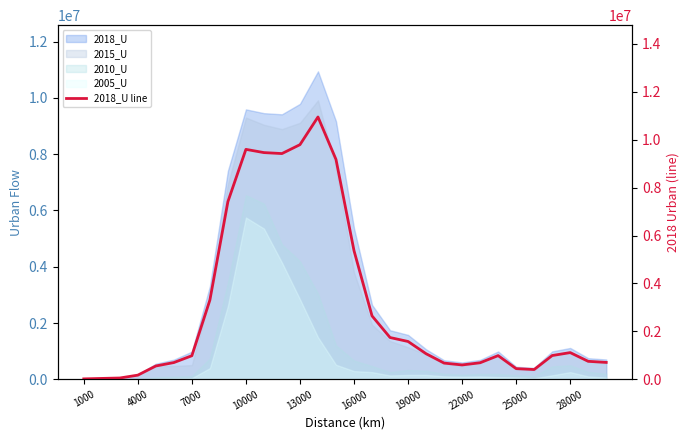

How many lines are shown in the chart?

1